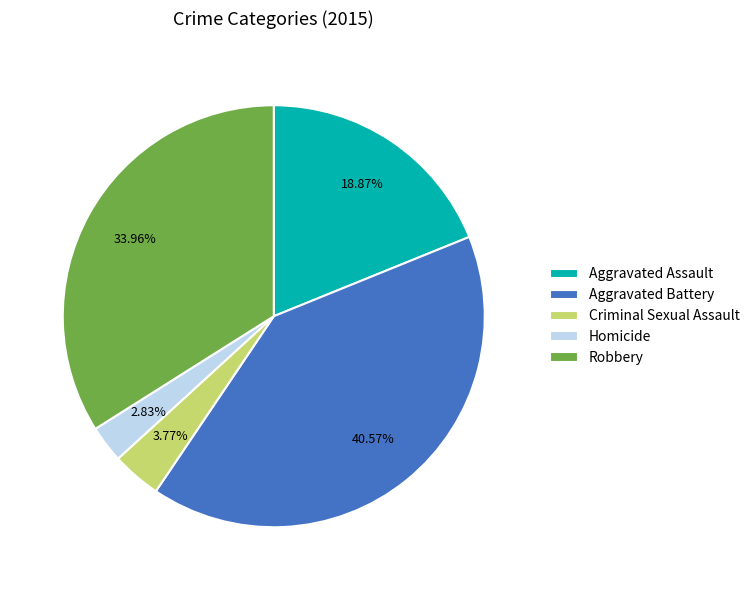

Is it true that Homicide is 3% of the pie?

True